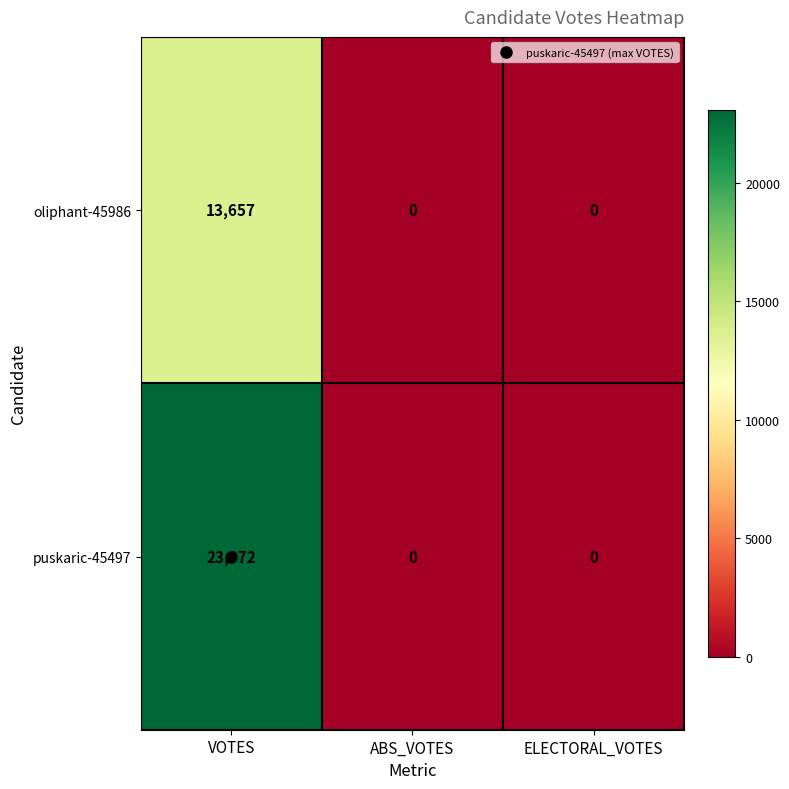

What is the approximate value of puskaric-45497 at VOTES?

23072